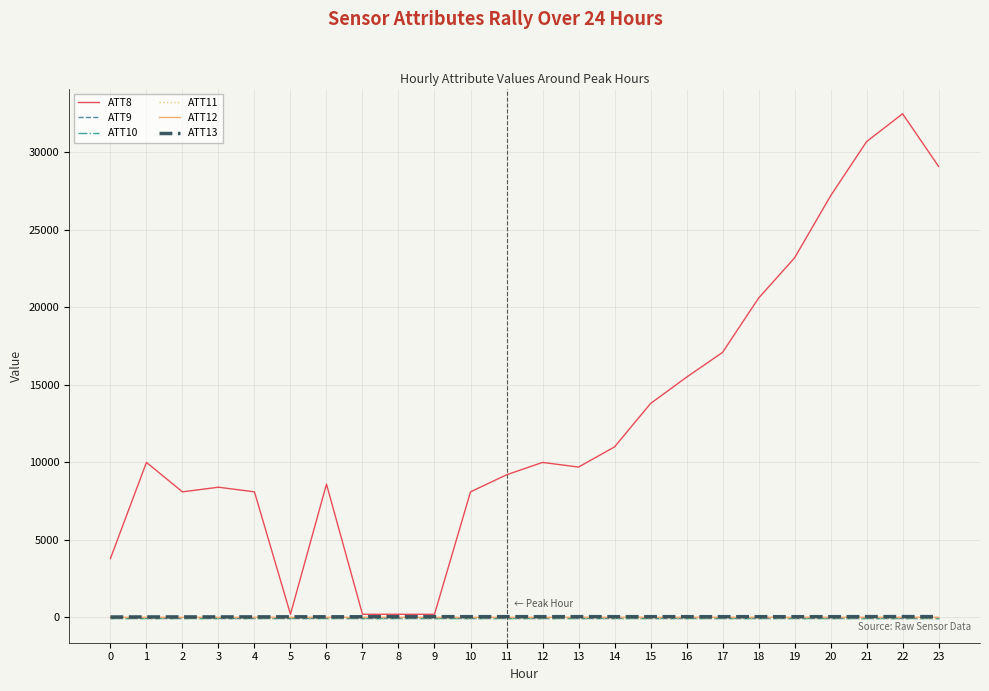

Reading left to right, extract all data points from this chart.

ATT8: 0=3800.0	1=10000.0	2=8100.0	3=8400.0	4=8100.0	5=200.0	6=8600.0	7=200.0	8=200.0	9=200.0	10=8100.0	11=9200.0	12=10000.0	13=9700.0	14=11000.0	15=13800.0	16=15500.0	17=17100.0	18=20600.0	19=23200.0	20=27200.0	21=30700.0	22=32500.0	23=29100.0
ATT9: 0=-10.0	1=-10.0	2=-10.0	3=-10.0	4=-10.0	5=-10.0	6=-10.0	7=-10.0	8=-10.0	9=-10.0	10=-10.0	11=-10.0	12=-10.0	13=-10.0	14=-10.0	15=-10.0	16=-10.0	17=-10.0	18=-10.0	19=-10.0	20=-10.0	21=-10.0	22=-10.0	23=-10.0
ATT10: 0=-10.0	1=-10.0	2=-10.0	3=-10.0	4=-10.0	5=-10.0	6=-10.0	7=-10.0	8=-10.0	9=-10.0	10=-10.0	11=-10.0	12=-10.0	13=-10.0	14=-10.0	15=-10.0	16=-10.0	17=-10.0	18=-10.0	19=-10.0	20=-10.0	21=-10.0	22=-10.0	23=-10.0
ATT11: 0=-10.0	1=-10.0	2=-10.0	3=-10.0	4=-10.0	5=-10.0	6=-10.0	7=-10.0	8=-10.0	9=-10.0	10=-10.0	11=-10.0	12=-10.0	13=-10.0	14=-10.0	15=-10.0	16=-10.0	17=-10.0	18=-10.0	19=-10.0	20=-10.0	21=-10.0	22=-10.0	23=-10.0
ATT12: 0=0.9	1=3.5	2=2.0	3=3.9	4=3.3	5=4.5	6=6.2	7=5.8	8=4.8	9=2.1	10=2.7	11=2.4	12=2.7	13=8.6	14=8.5	15=8.0	16=6.8	17=6.5	18=7.3	19=7.4	20=8.2	21=8.0	22=8.2	23=6.0
ATT13: 0=25.9	1=27.8	2=30.4	3=30.1	4=33.1	5=37.2	6=37.0	7=40.0	8=43.3	9=44.1	10=45.1	11=45.6	12=44.9	13=45.1	14=45.0	15=45.3	16=44.0	17=44.6	18=44.0	19=44.2	20=43.9	21=47.4	22=49.6	23=48.6